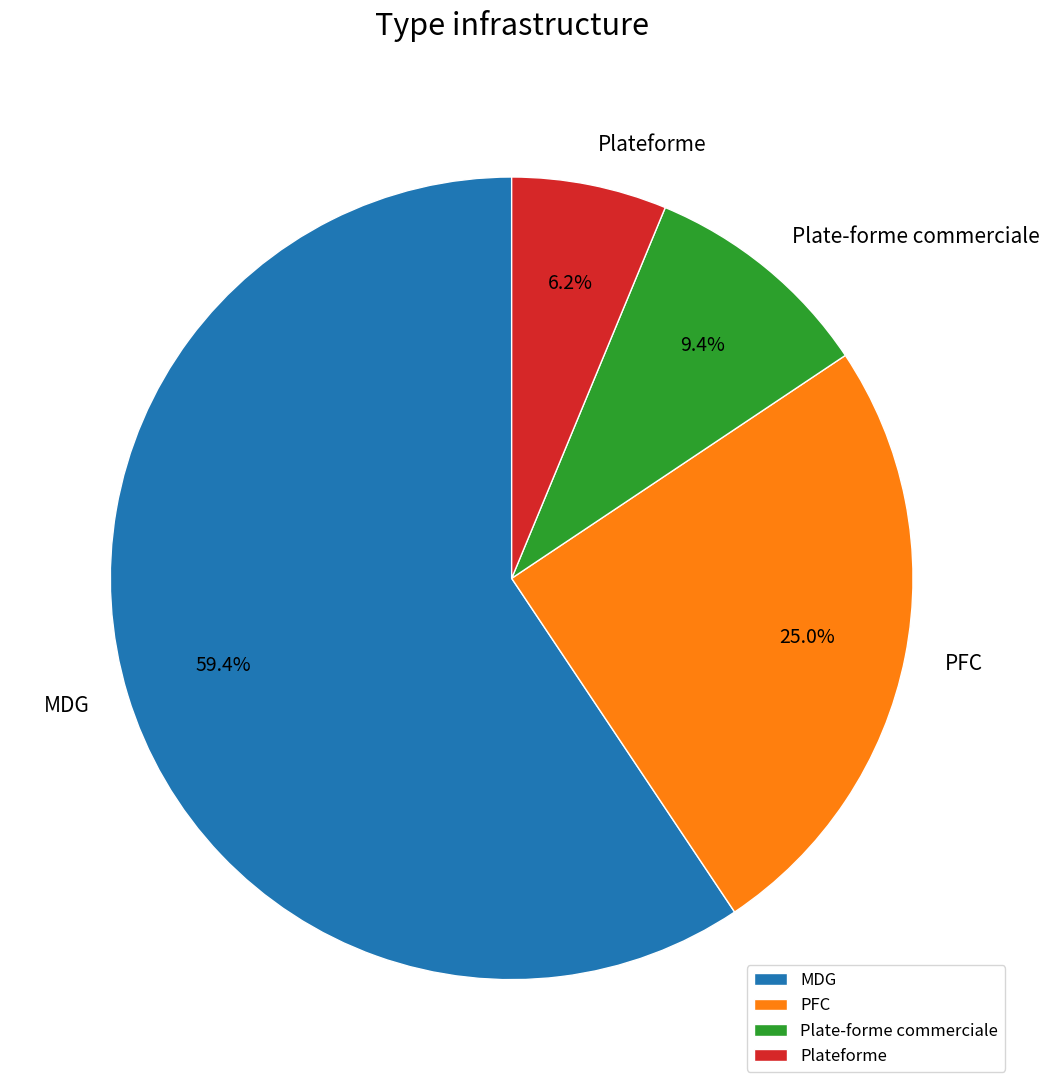

Which slice is the largest?

MDG